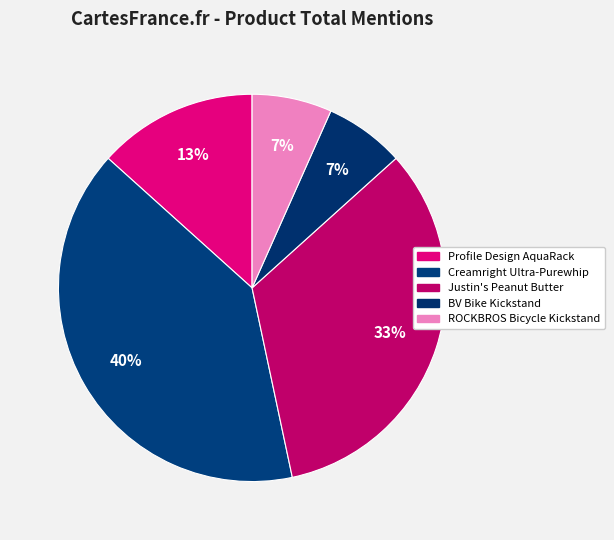

How many slices are in this pie chart?

5